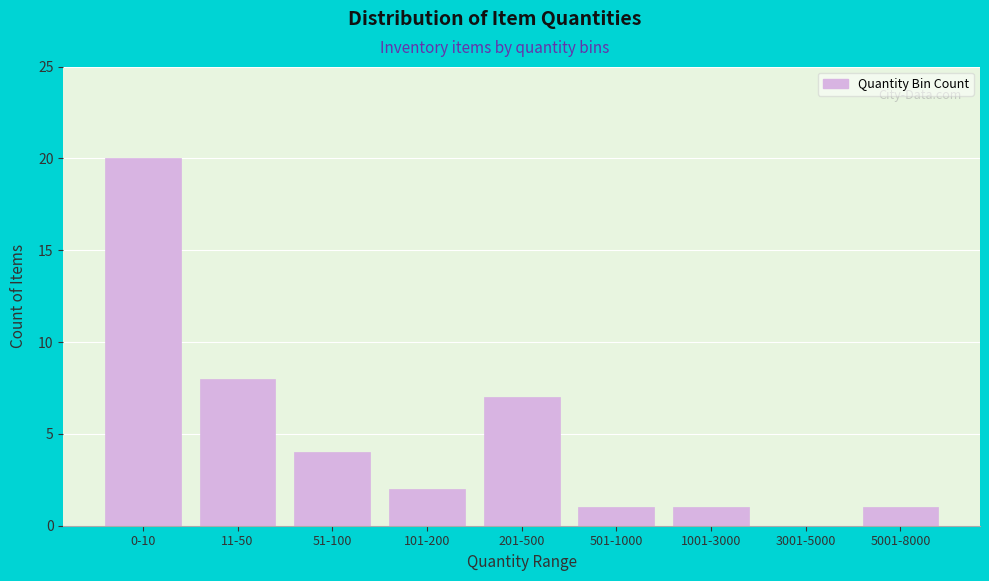

Reading left to right, extract all data points from this chart.

0-10=20	11-50=8	51-100=4	101-200=2	201-500=7	501-1000=1	1001-3000=1	3001-5000=0	5001-8000=1